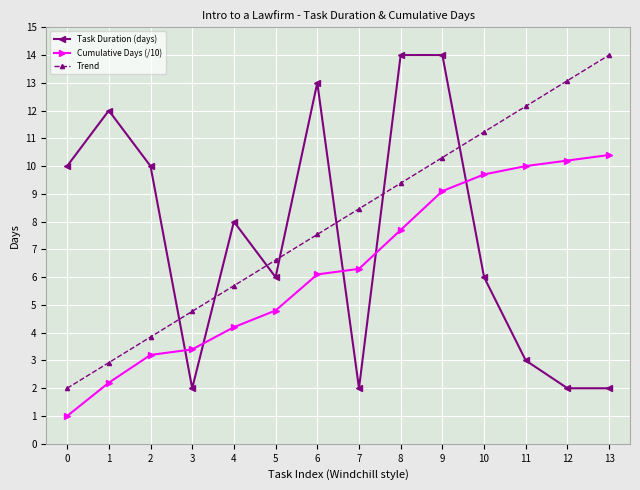

Rank the series by their average value, from lowest to highest.

Cumulative Days (/10), Task Duration (days), Trend